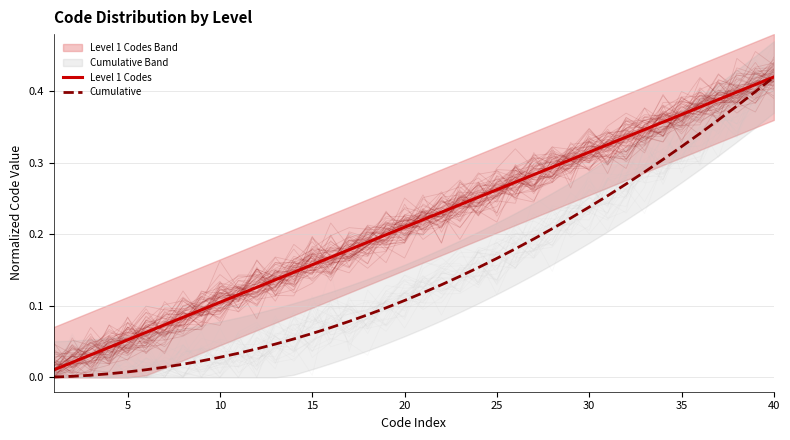

What is the average value of the Level 1 Codes series?

0.2